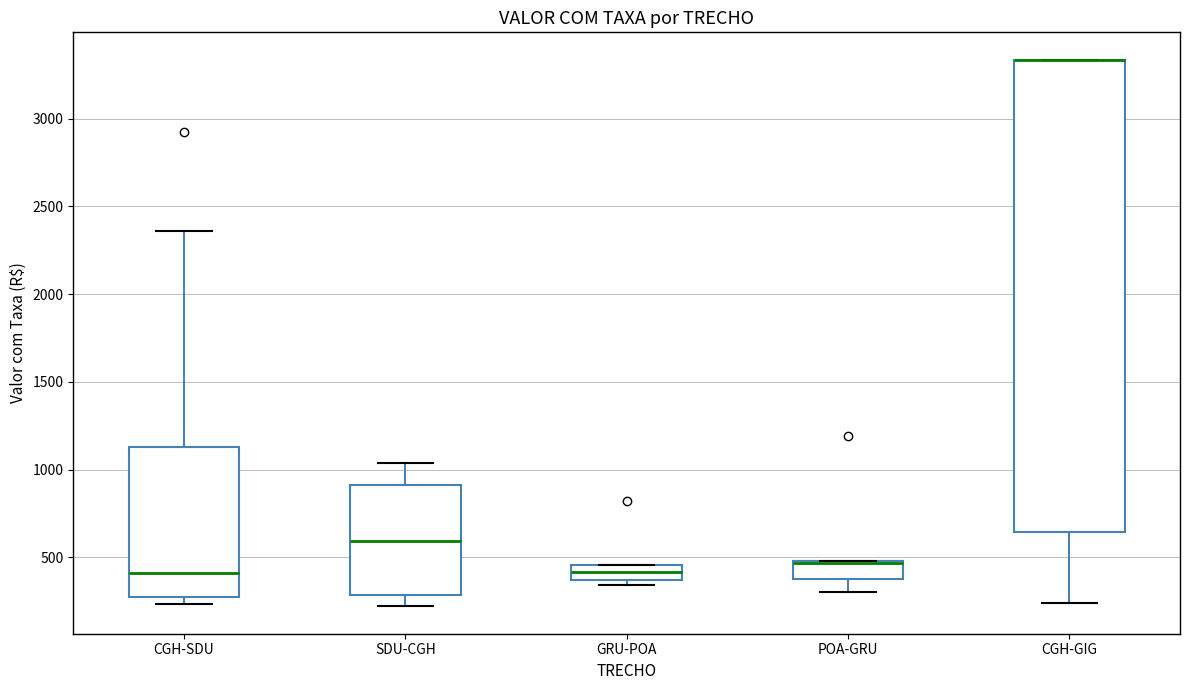

Reading left to right, transcribe this box plot: for each box, give where its median line is, the range the box spans, and where its two whiskers end, as read against the y-axis. The values are not printed on the chart, so give them approximately, as read against the axis.

CGH-SDU: median 400, box 250 to 1150, whiskers 250 (just below the box's lower edge) to 2350
SDU-CGH: median 600, box 300 to 900, whiskers 200 to 1050
GRU-POA: median 400, box 350 to 450, whiskers 350 (just below the box's lower edge) to 450
POA-GRU: median 450 (drawn on the box's upper edge), box 400 to 500, whiskers 300 to 500
CGH-GIG: median 3350 (drawn on the box's upper edge), box 650 to 3350, whiskers 250 to 3350